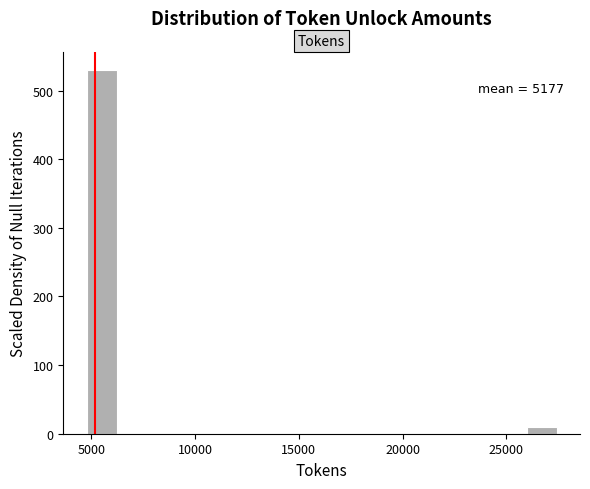

Read against the x-axis, roughly where is the centre of the tallest bar?

5500